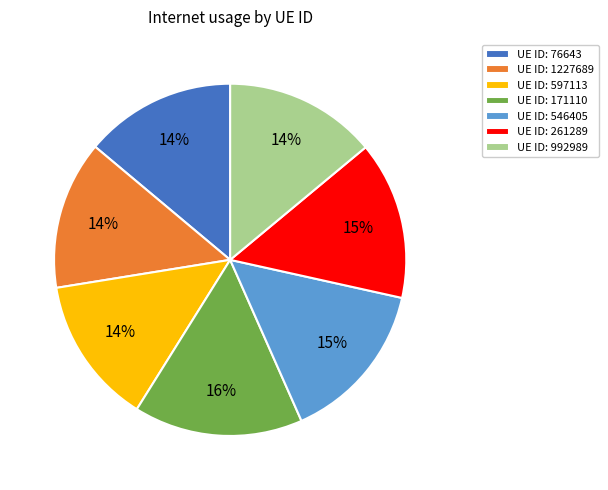

Which has a higher value, UE ID: 597113 or UE ID: 546405?

UE ID: 546405